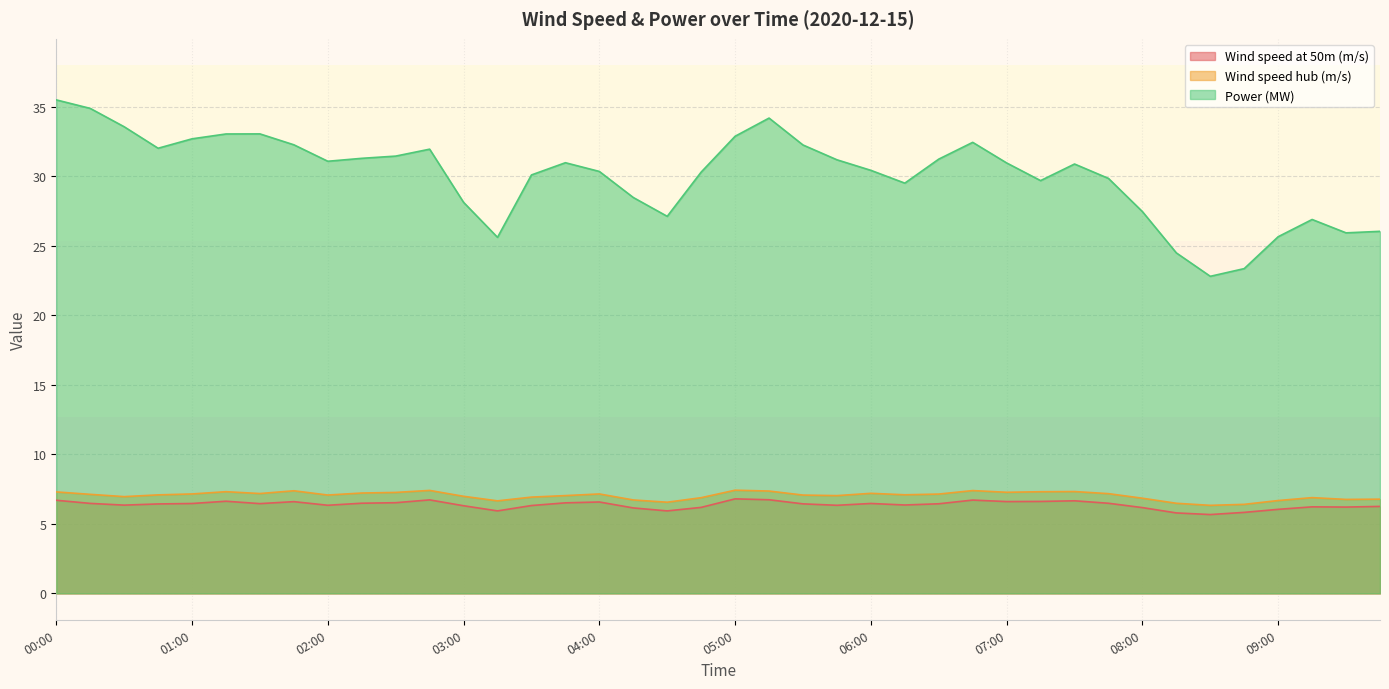

What is the difference between the second highest and second lowest values in the Wind speed at 50m (m/s) series?

0.9